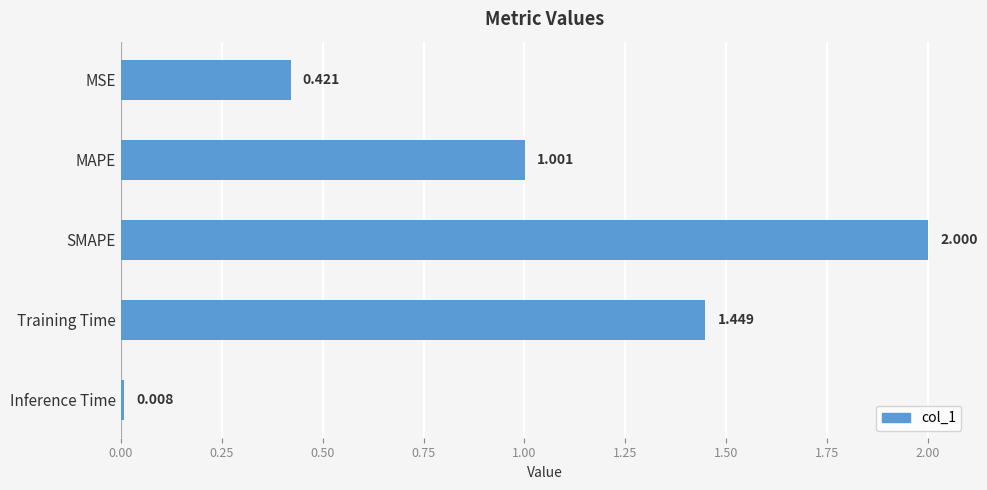

Are the bars grouped side by side (vs. stacked)?

No